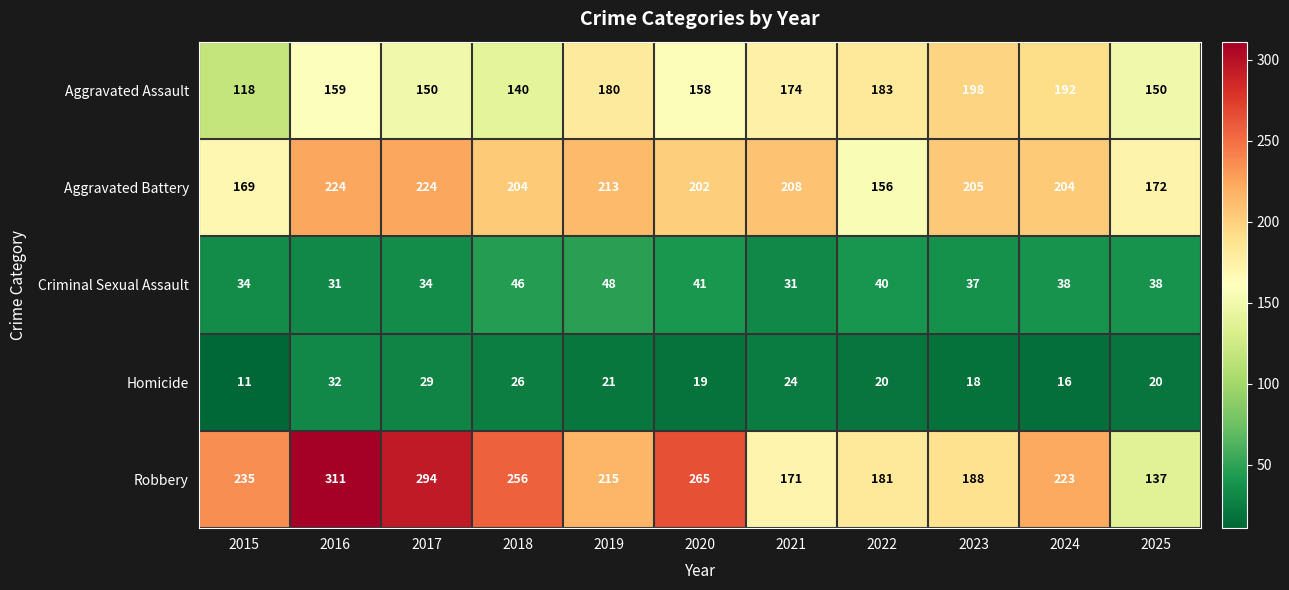

What is the difference between the maximum and minimum values in the Criminal Sexual Assault series?

17